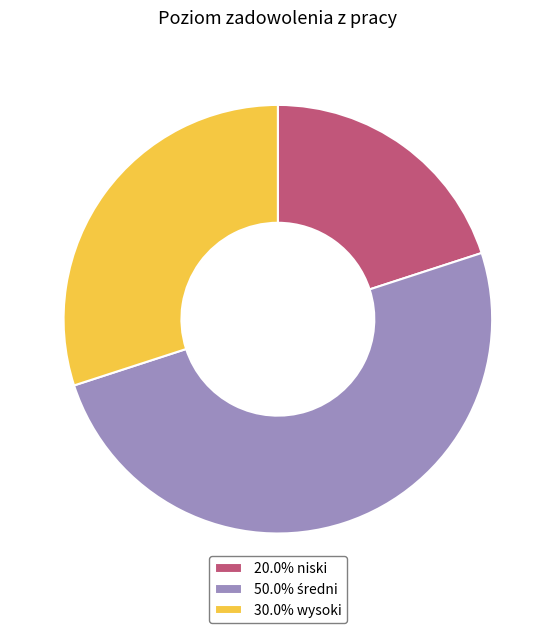

What is the ratio of the value at 30.0% wysoki to the value at 20.0% niski?

1.5